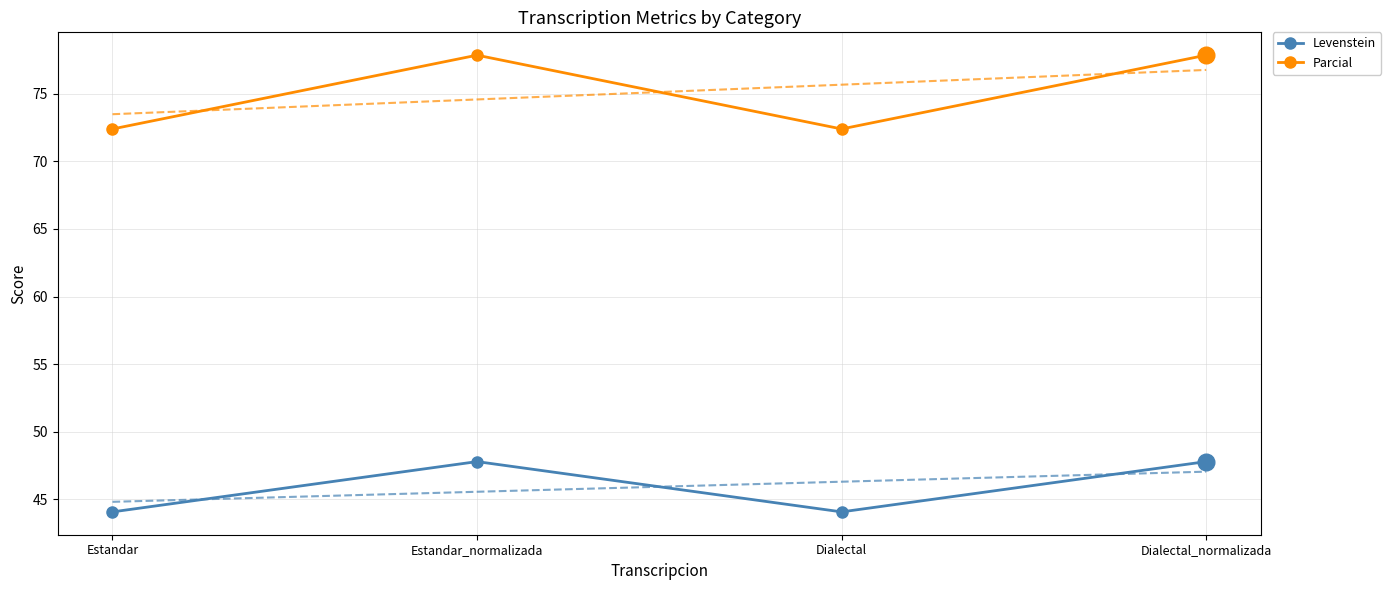

Is it true that Parcial equals 128.4 at Estandar?

False